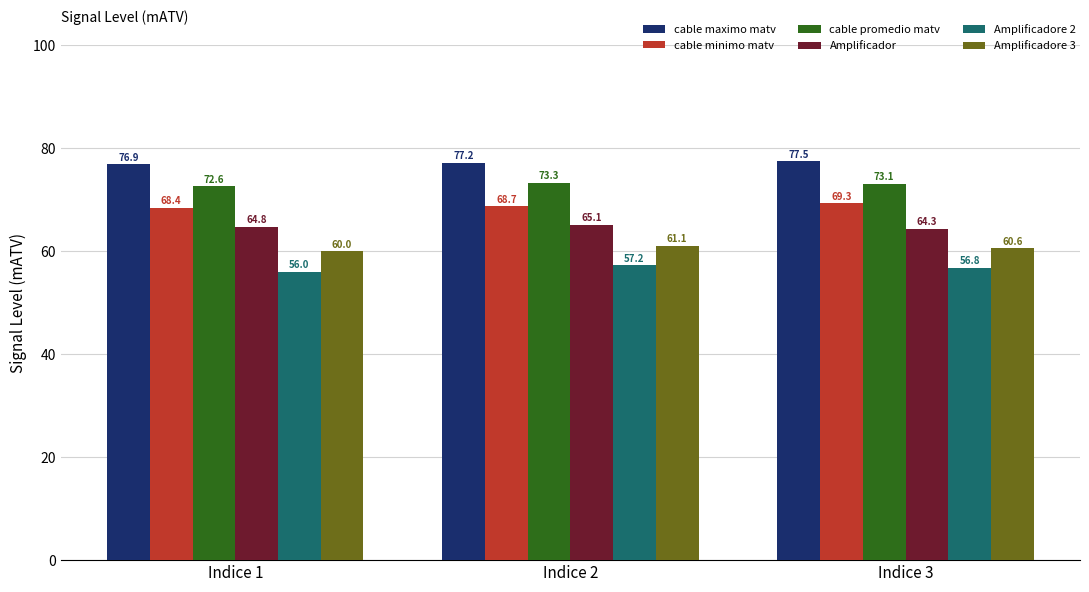

Where does the cable maximo matv series first go above 77?

Indice 2